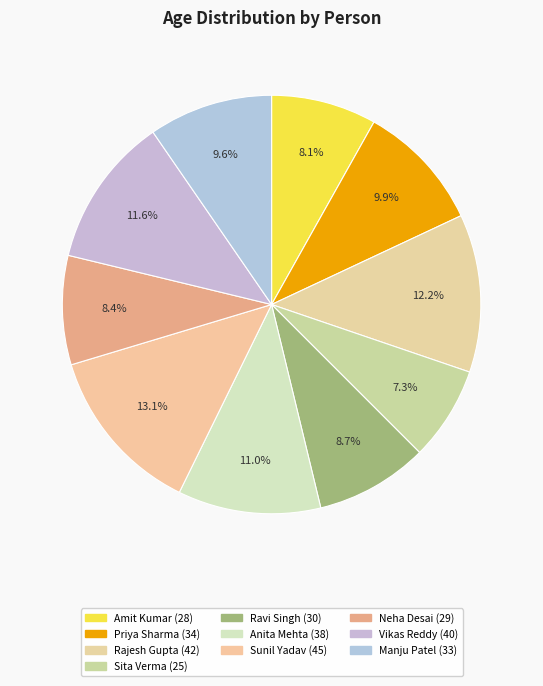

Count the number of slices in the pie.

10